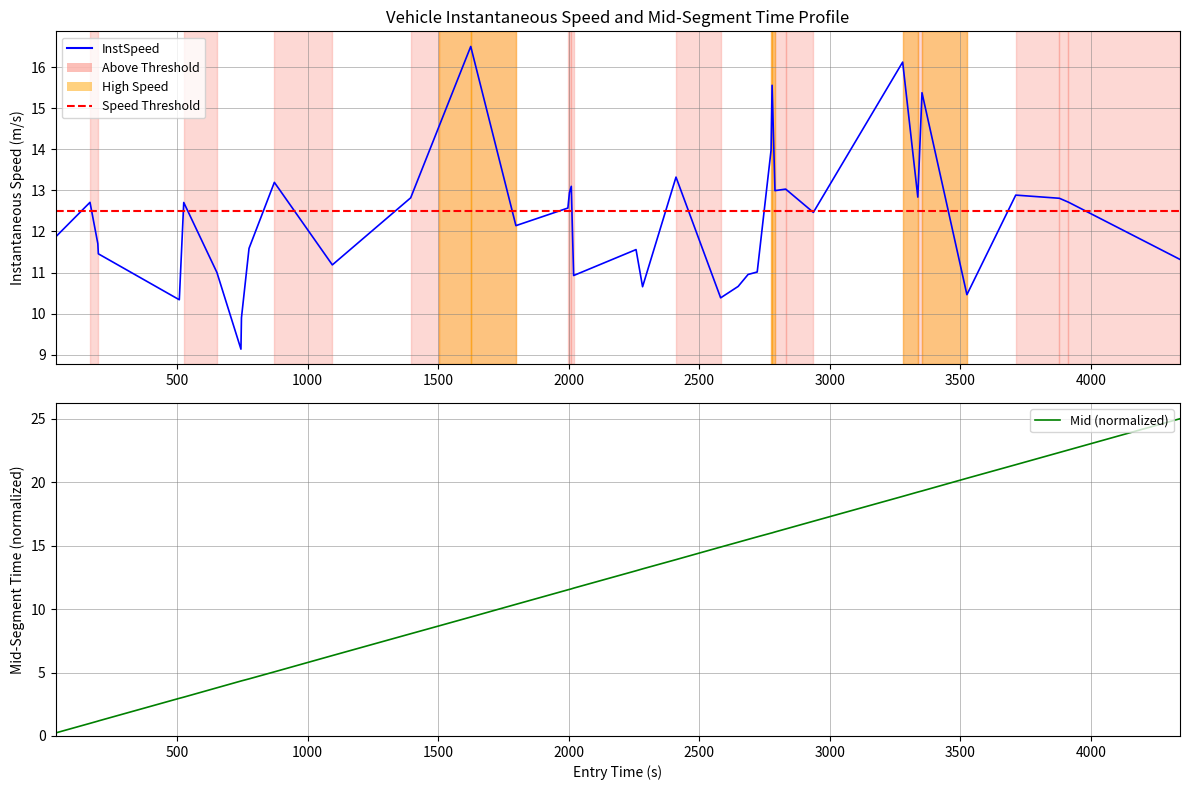

Rank the series by their maximum value, from highest to lowest.

entry, instspeed